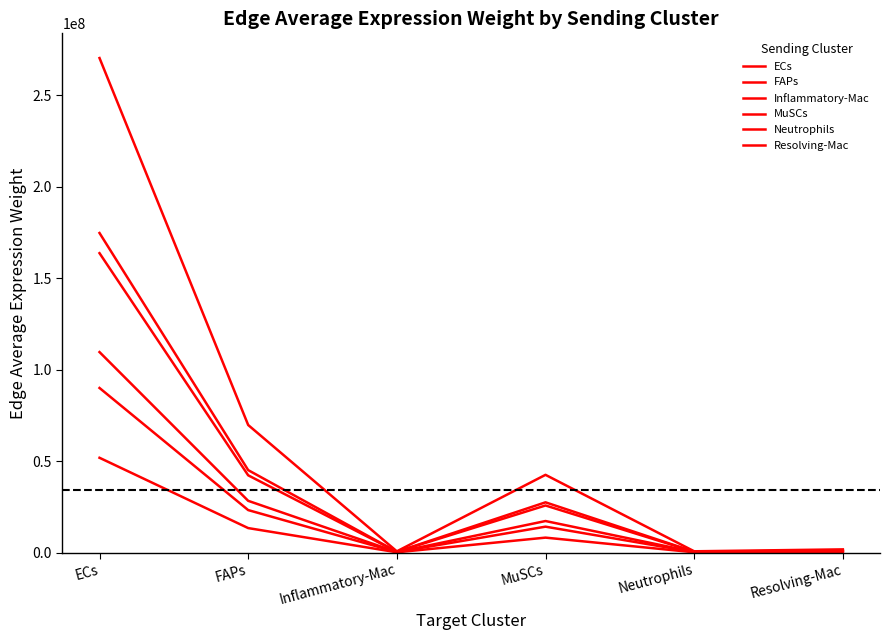

Where is the first local minimum for ECs?

Inflammatory-Mac